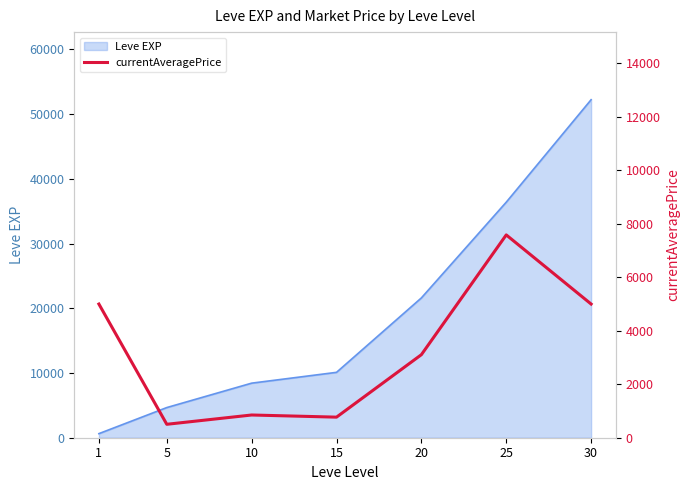

How many interior local peaks (higher than both neighbors) does the data have?

2